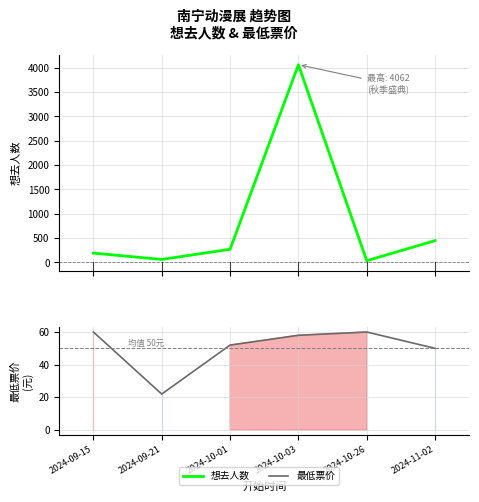

Which series has the largest total across all categories?

想去人数